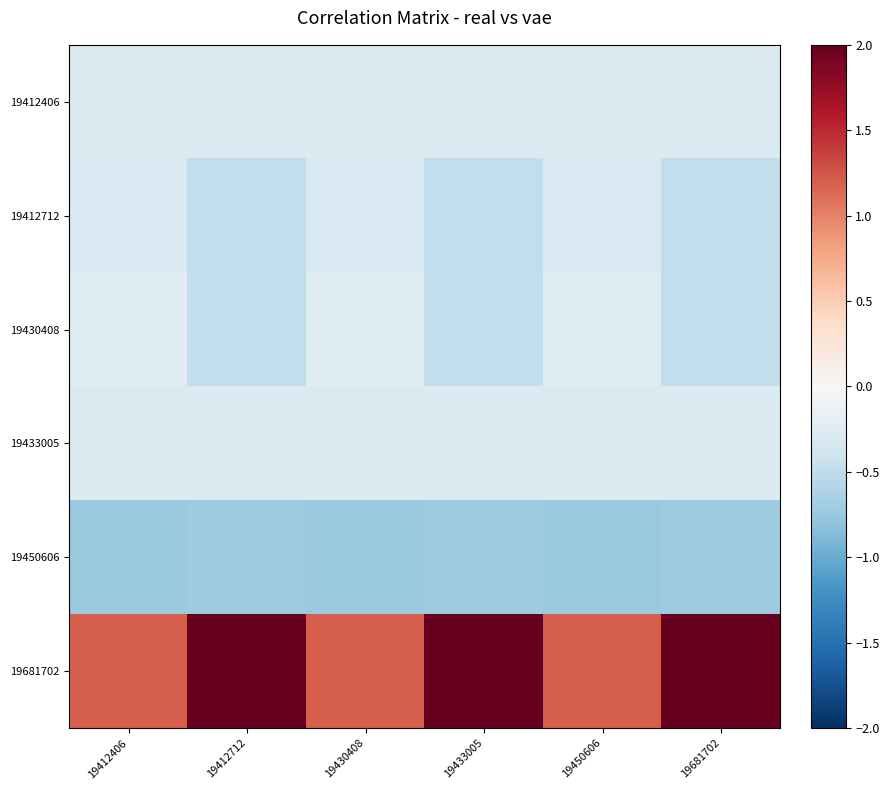

Reading left to right, transcribe all the data shown in this chart.

19412406: 19412406=-0.3	19412712=-0.3	19430408=-0.3	19433005=-0.3	19450606=-0.3	19681702=-0.3
19412712: 19412406=-0.3	19412712=-0.5	19430408=-0.3	19433005=-0.5	19450606=-0.3	19681702=-0.5
19430408: 19412406=-0.2	19412712=-0.5	19430408=-0.2	19433005=-0.5	19450606=-0.2	19681702=-0.5
19433005: 19412406=-0.3	19412712=-0.3	19430408=-0.3	19433005=-0.3	19450606=-0.3	19681702=-0.3
19450606: 19412406=-0.7	19412712=-0.7	19430408=-0.7	19433005=-0.7	19450606=-0.7	19681702=-0.7
19681702: 19412406=1.2	19412712=2.9	19430408=1.2	19433005=2.9	19450606=1.2	19681702=2.9